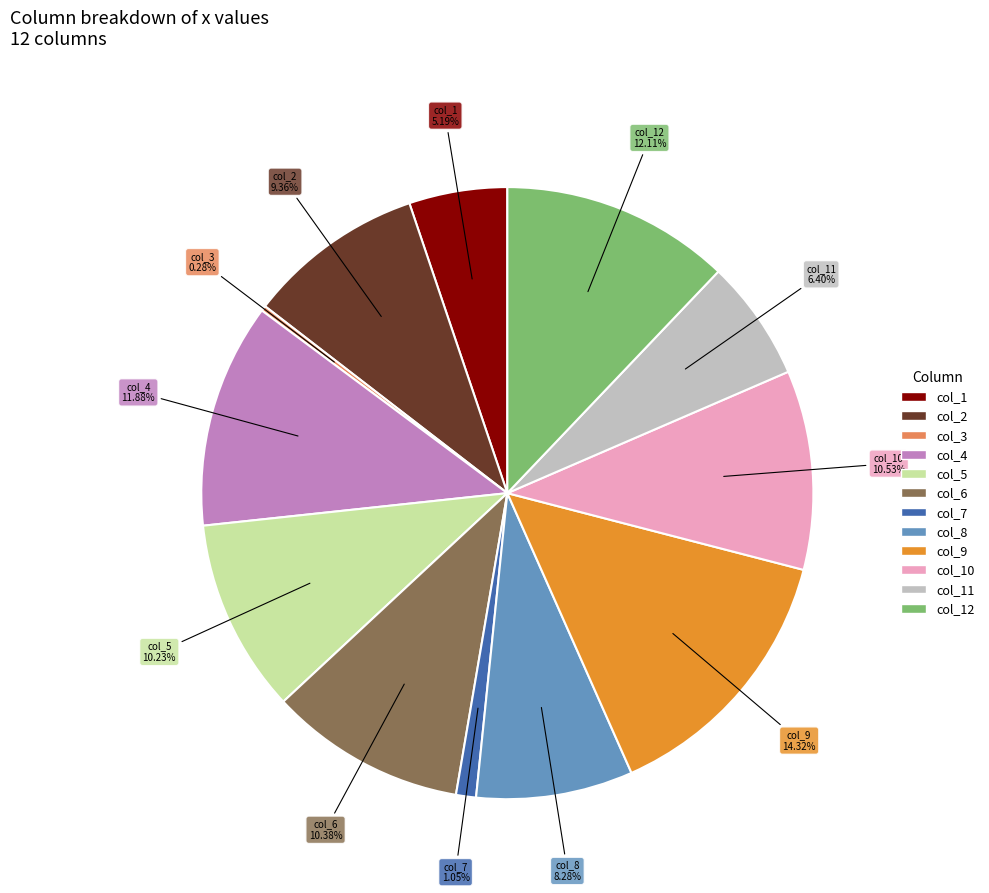

Is there any slice that represents more than half of the pie?

No